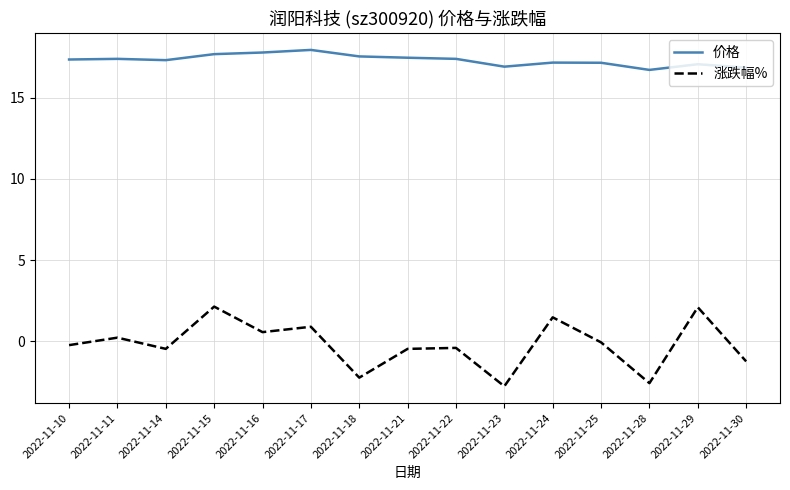

What is the spread (max minus min) of values at 2022-11-17?

17.0